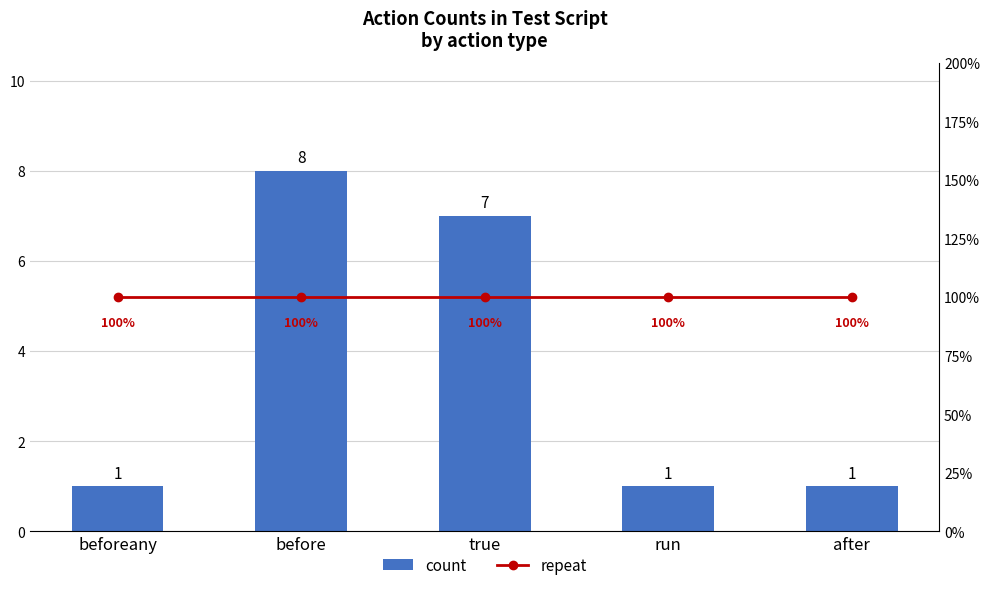

What is the minimum value shown in the chart?

1